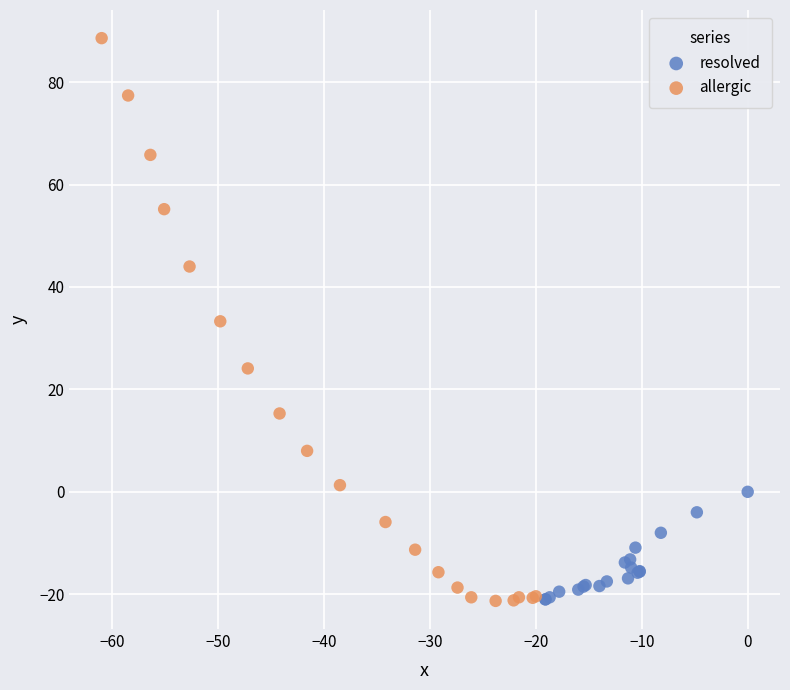

Which series reaches the maximum Y coordinate?

allergic